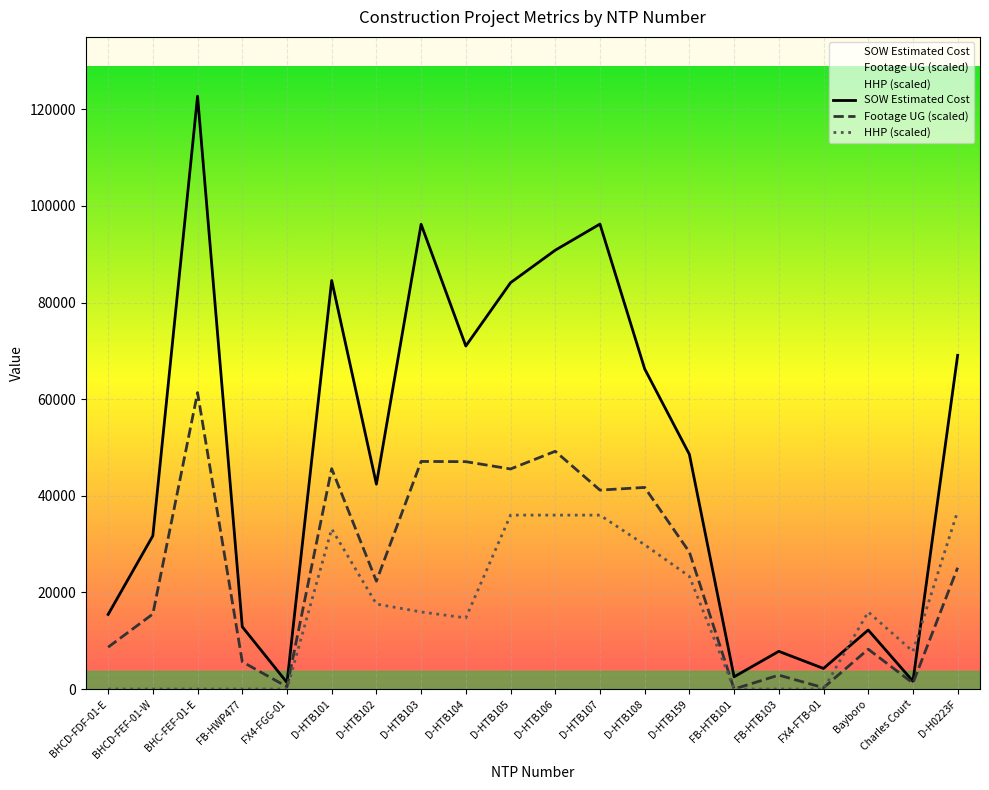

How many data points in HHP (scaled) are less than 15953?

10